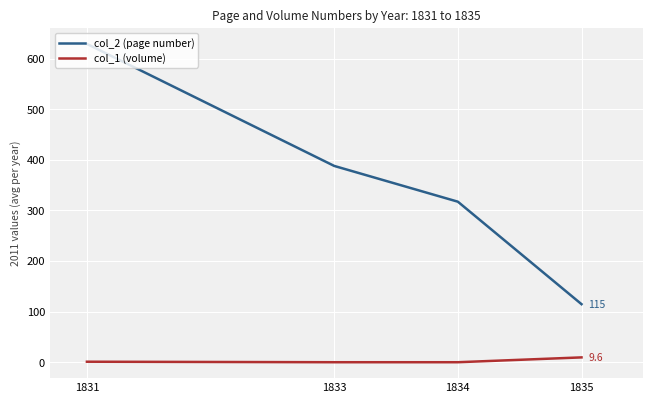

What are all the series names shown in the legend?

col_2 (page number), col_1 (volume)